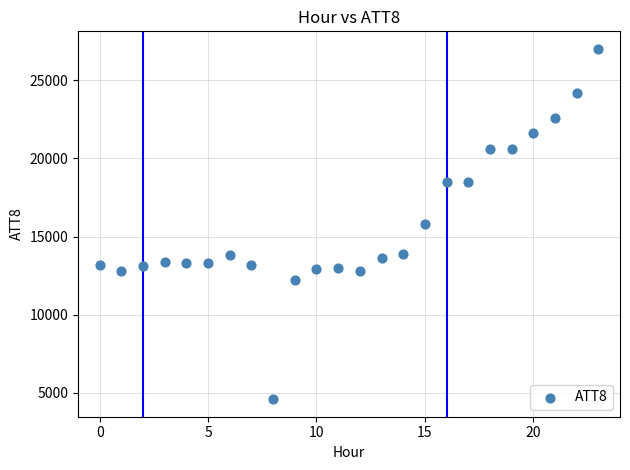

What is the range of Y values (max minus min)?

22400